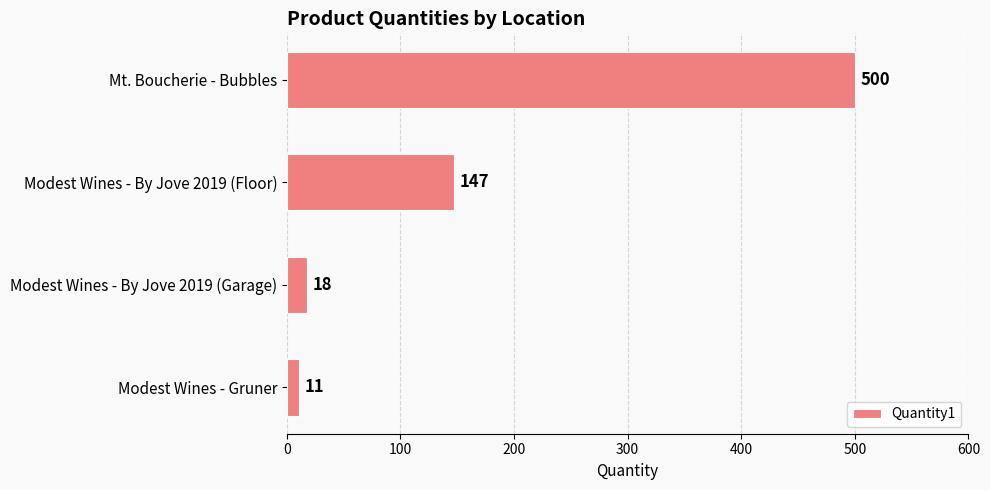

True or false: the data shows 500 at Mt. Boucherie - Bubbles.

True